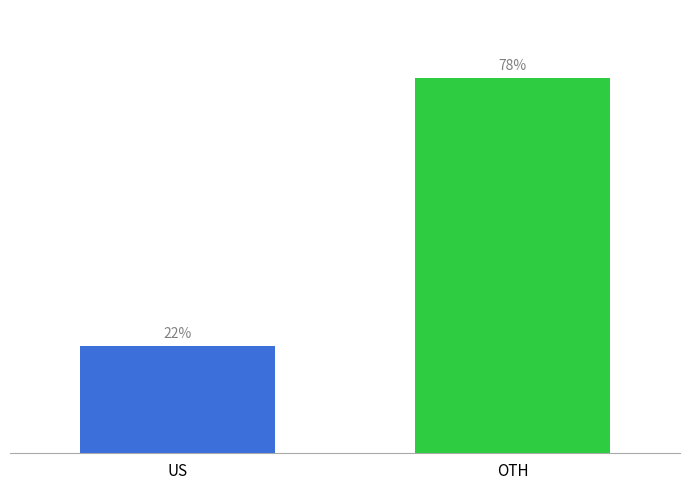

What position from the left is OTH?

2